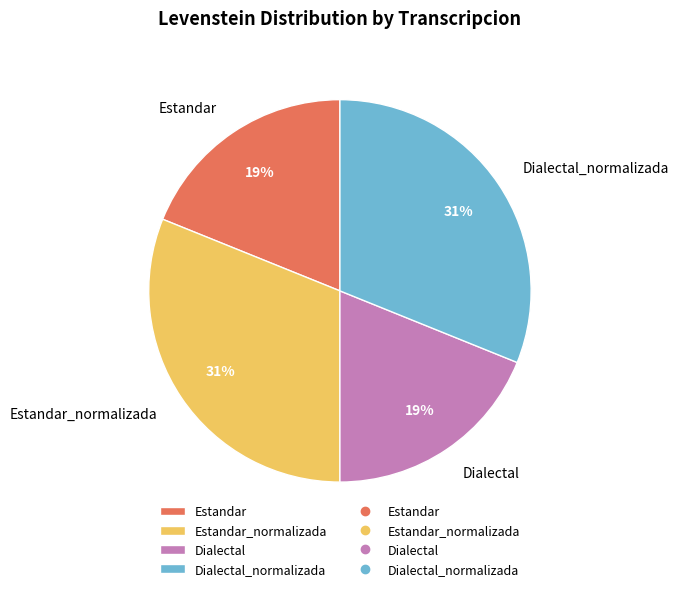

To the nearest percent, what is the difference between the Dialectal and Estandar_normalizada slice percentages?

12%